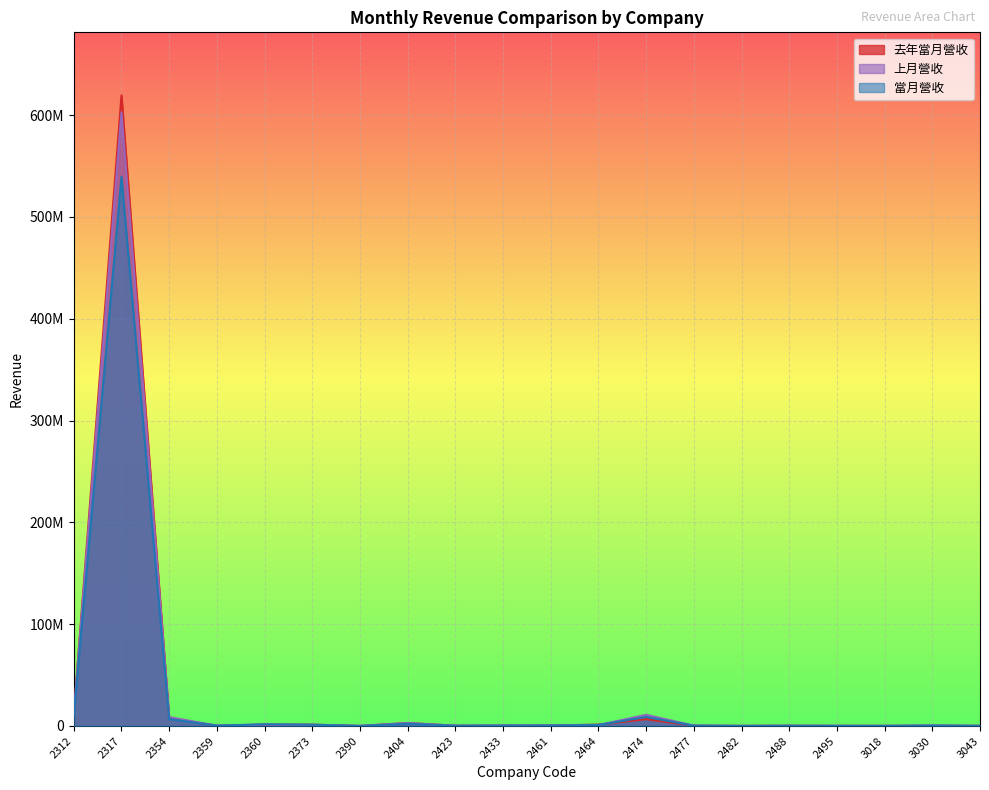

Which category has the lowest value in the 上月營收 series?

2390